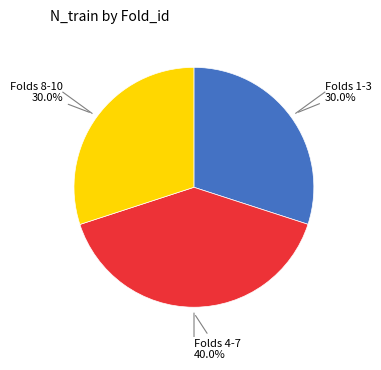

How many segments does this pie chart have?

3